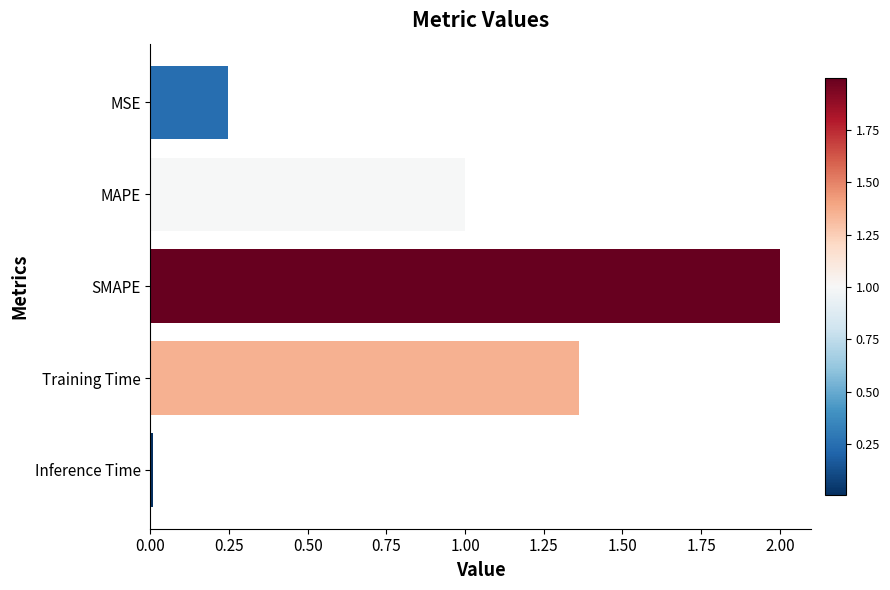

Rank the categories by value from lowest to highest.

Inference Time, MSE, MAPE, Training Time, SMAPE